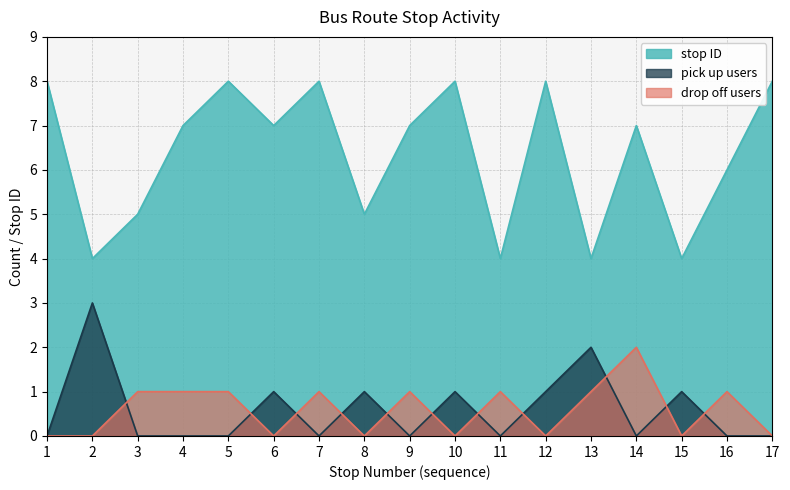

List the series in order of their peak value, highest first.

stop ID, pick up users, drop off users